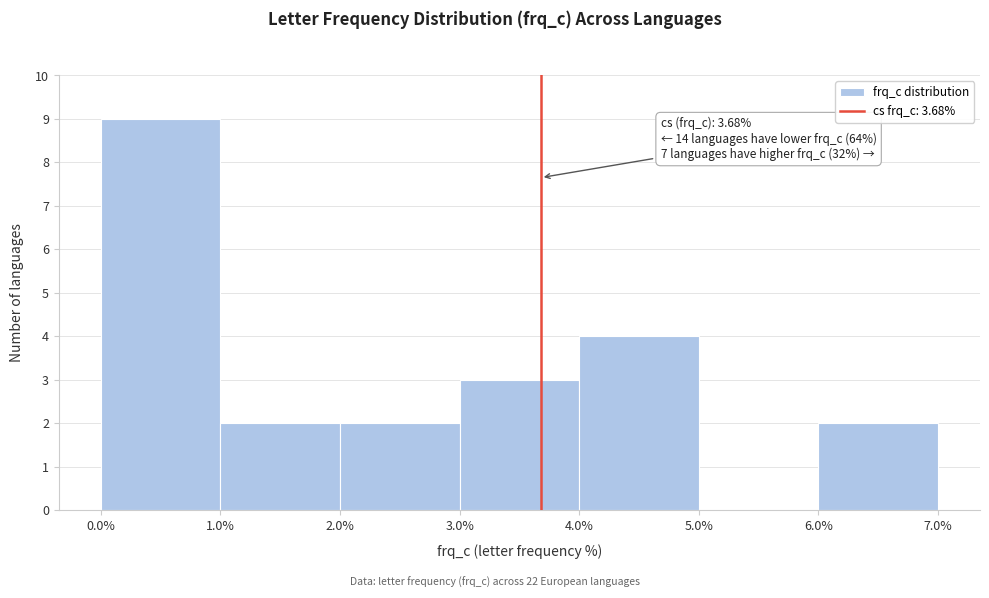

Which range on the x-axis has the tallest bar?

0.0% to 1.0%